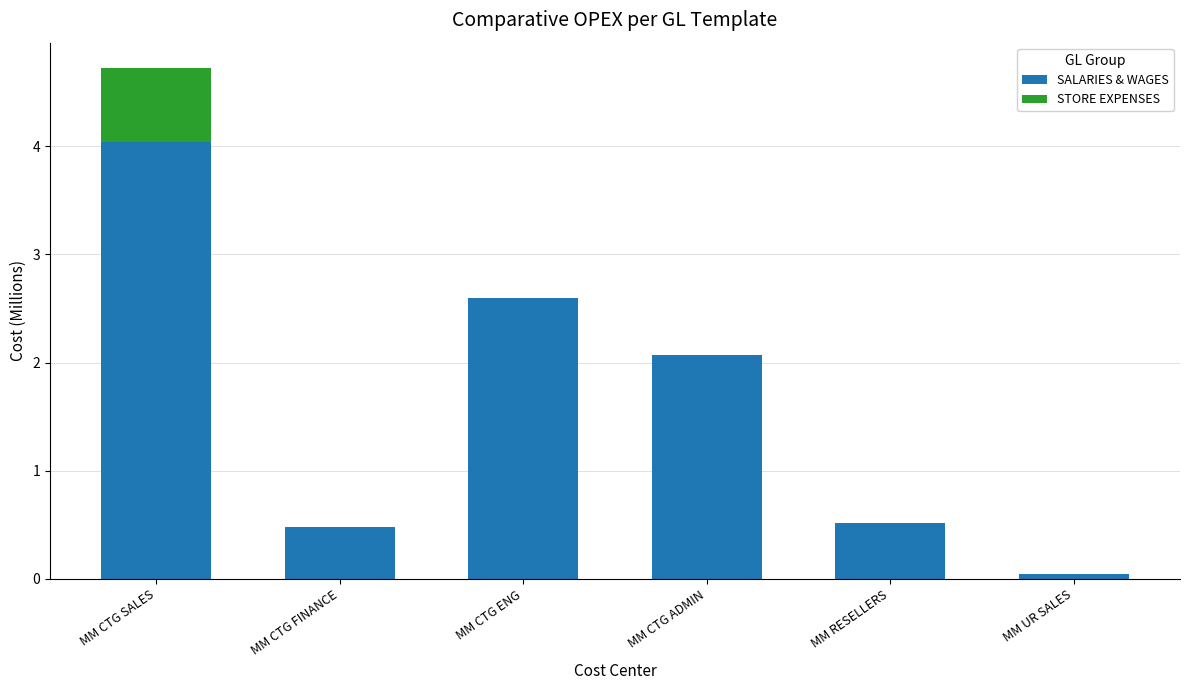

What is the sum of all SALARIES & WAGES values?

9.8